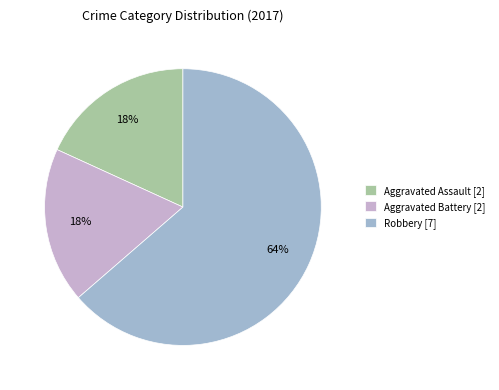

Is it true that Aggravated Assault [2] is 18% of the pie?

True